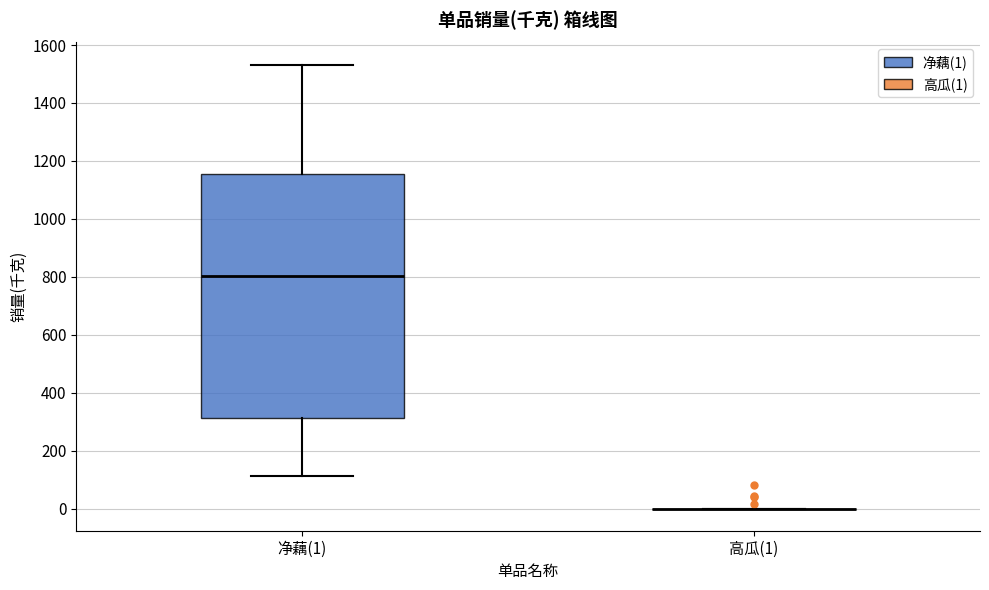

Reading left to right, transcribe this box plot: for each box, give where its median line is, the range the box spans, and where its two whiskers end, as read against the y-axis. The values are not printed on the chart, so give them approximately, as read against the axis.

净藕(1): median 800, box 320 to 1160, whiskers 120 to 1540
高瓜(1): box collapsed to a line at 0, whiskers 0 to 0